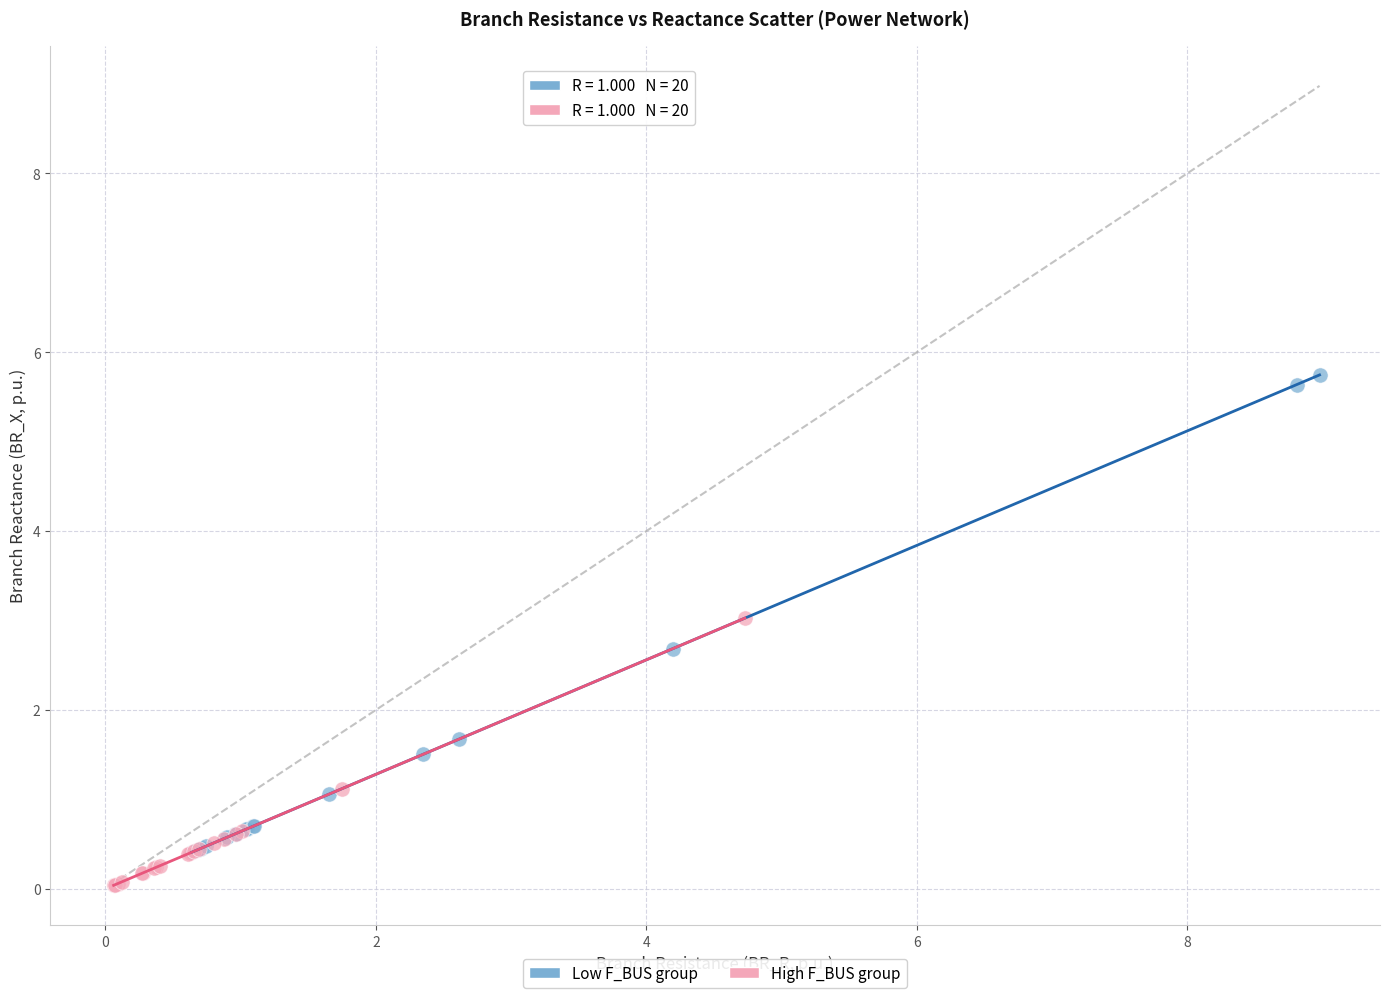

Which series contains the highest Y value?

Low F_BUS group